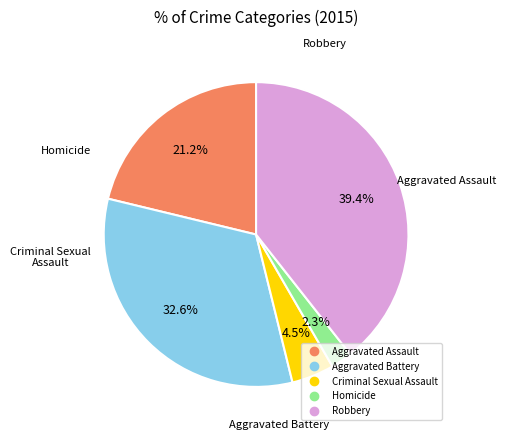

To the nearest percent, what is the difference between the Criminal Sexual Assault and Aggravated Assault slice percentages?

17%